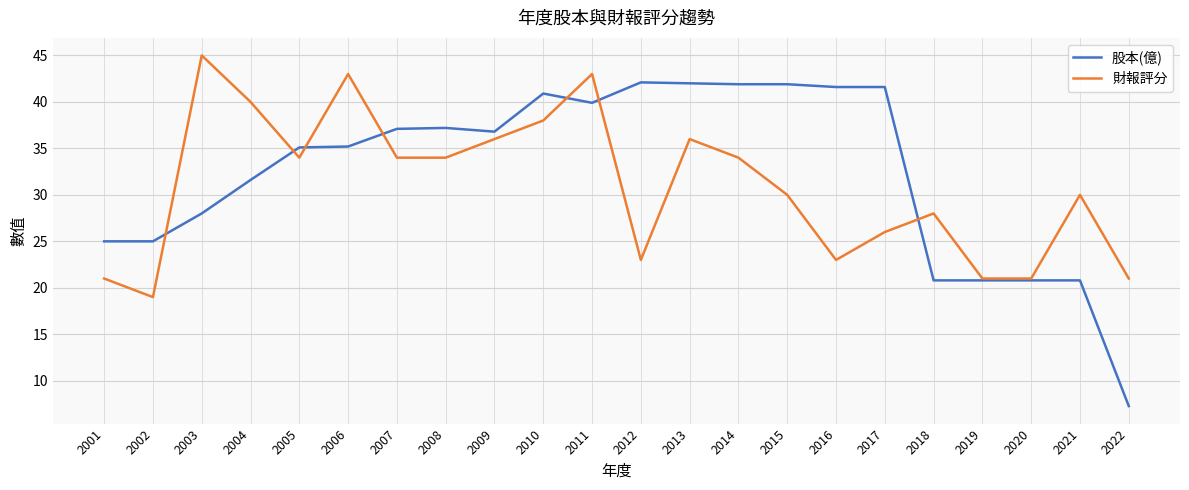

The 股本(億) series shows 42.1 at 2012. True or false?

True